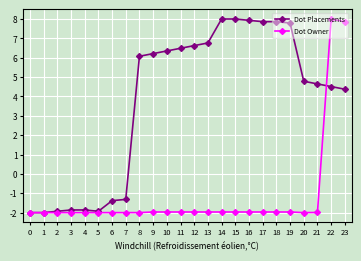

Which series has the largest total across all categories?

Dot Placements